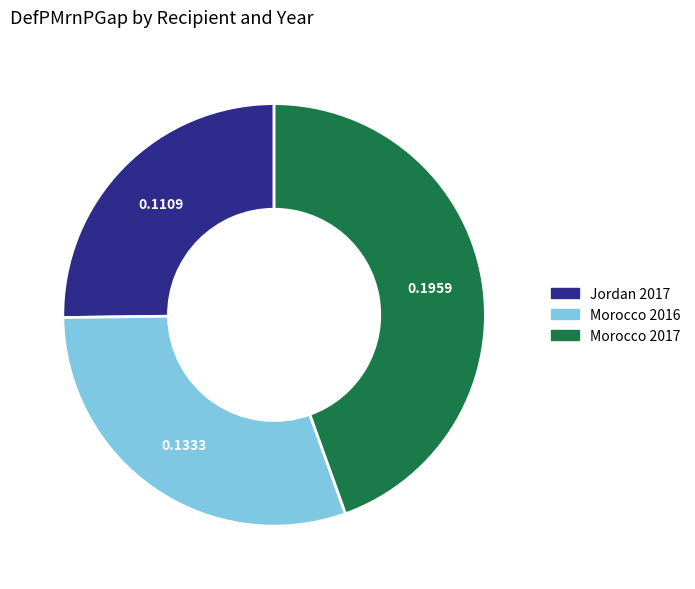

How many slices are in this pie chart?

3